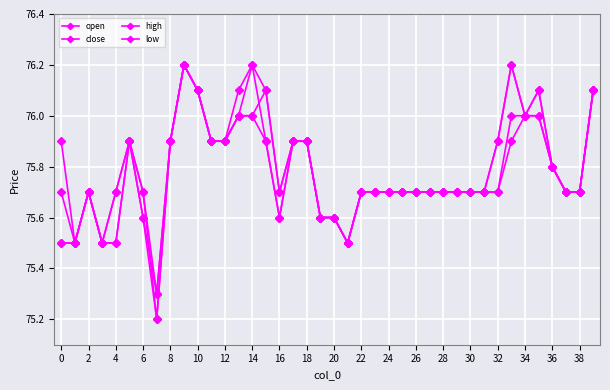

At how many categories does at least one series exceed 75?

40